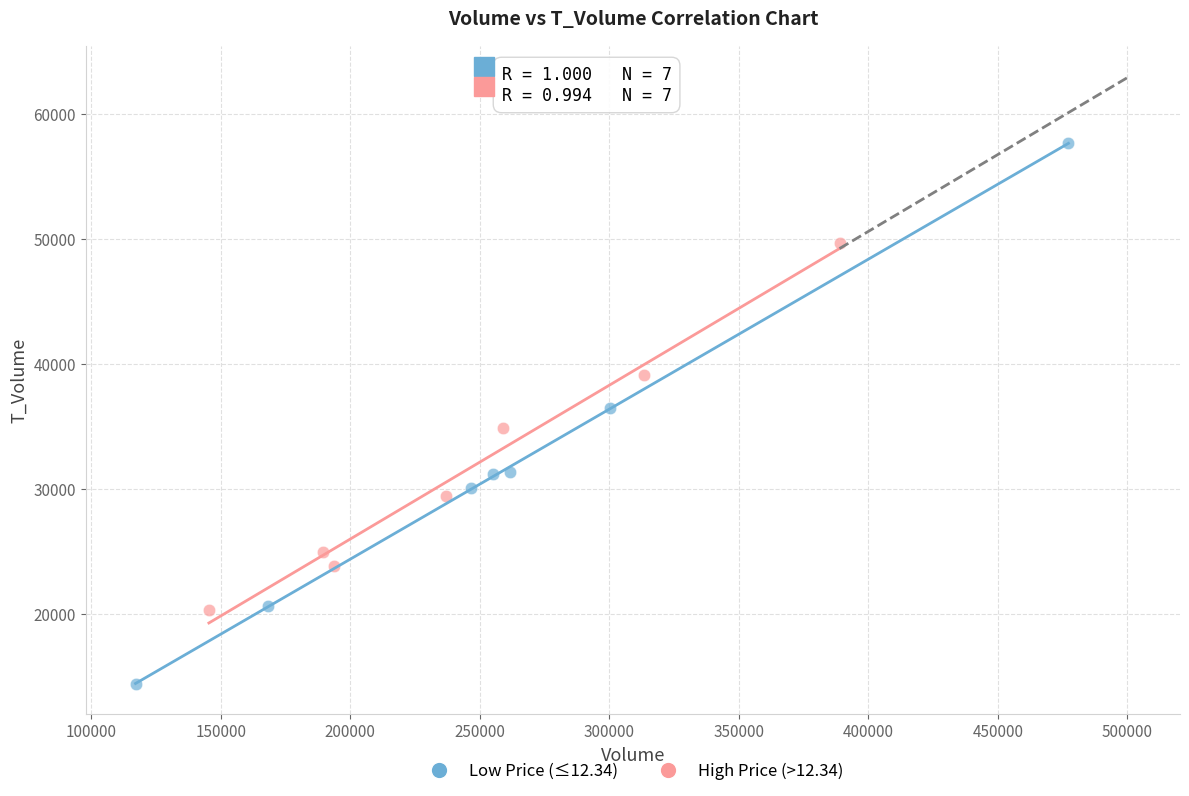

Which series reaches the minimum Y coordinate?

Low Price (≤12.34)